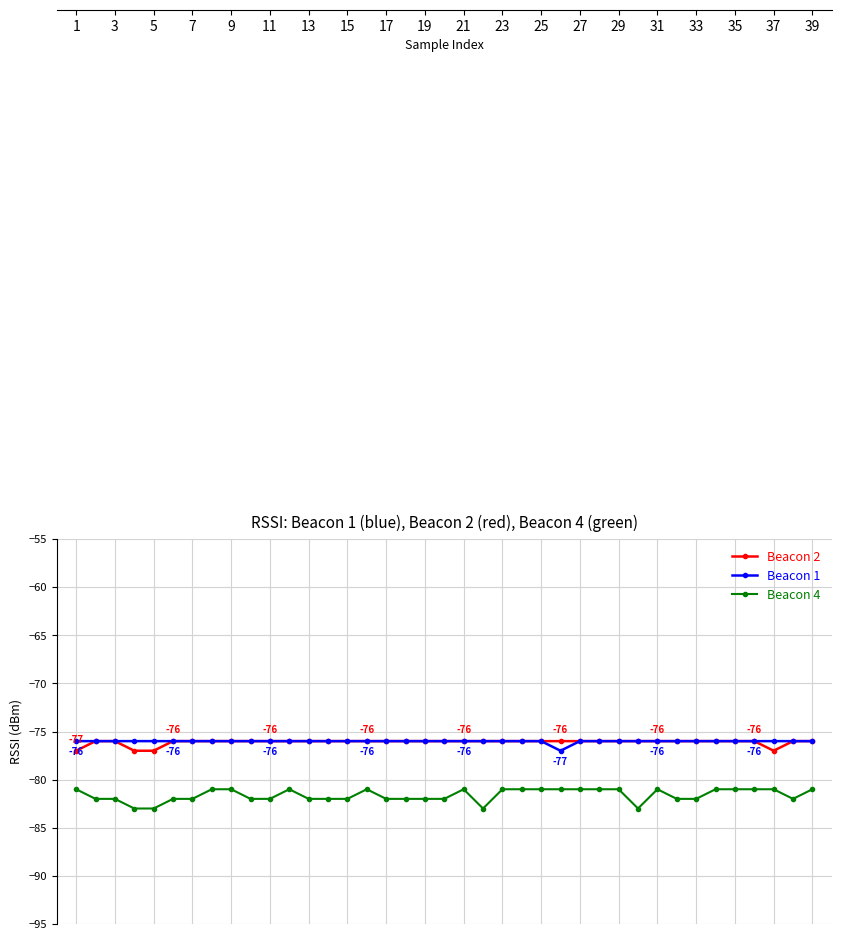

True or false: Beacon 2 and Beacon 4 cross at least once.

False